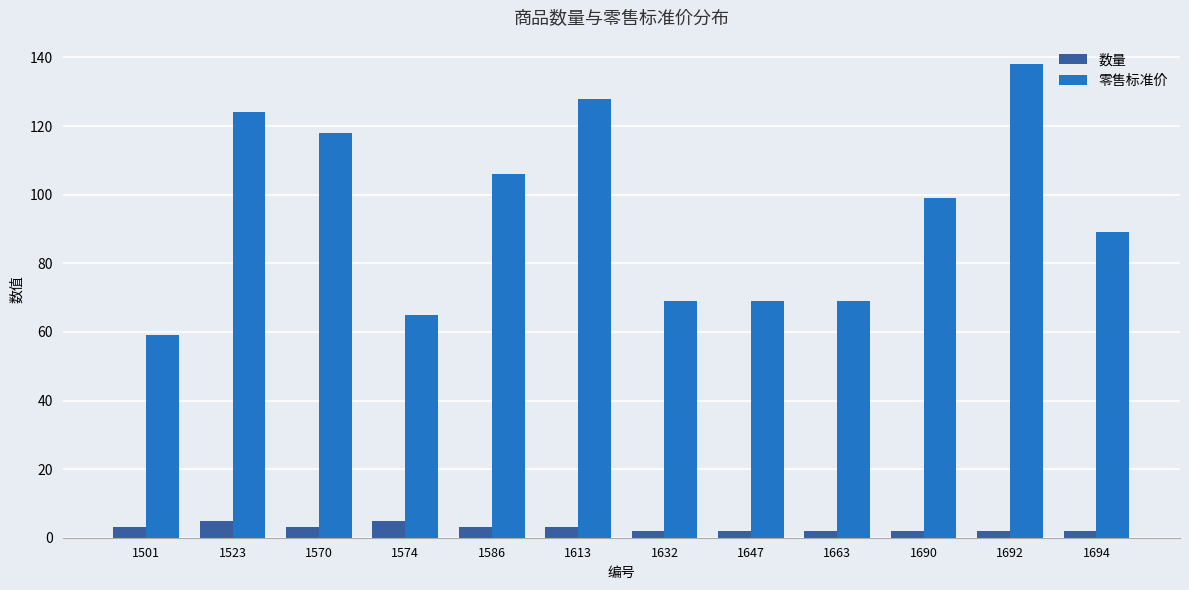

Rank the series at 1574 from highest to lowest value.

零售标准价, 数量